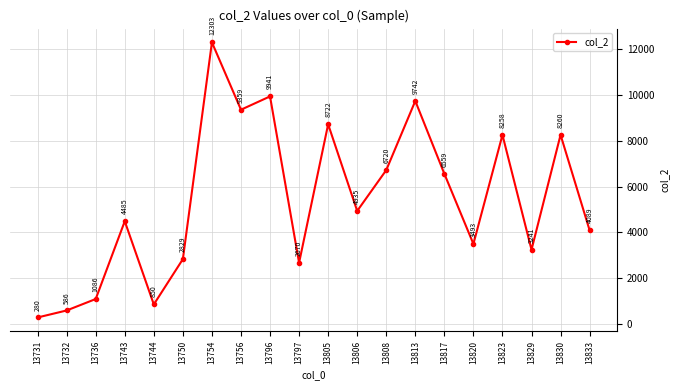

Approximately how many times larger is the value at 13833 compared to 13736?

3.8